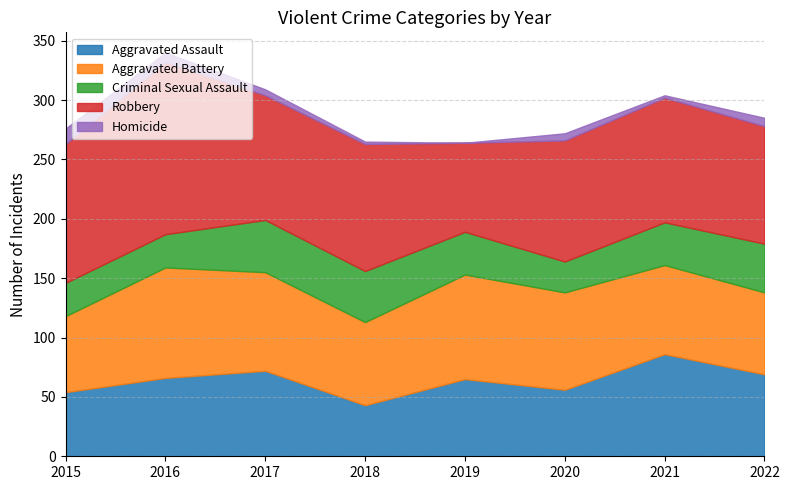

Is the value of Robbery at 2018 greater than the value of Aggravated Battery at 2018?

Yes